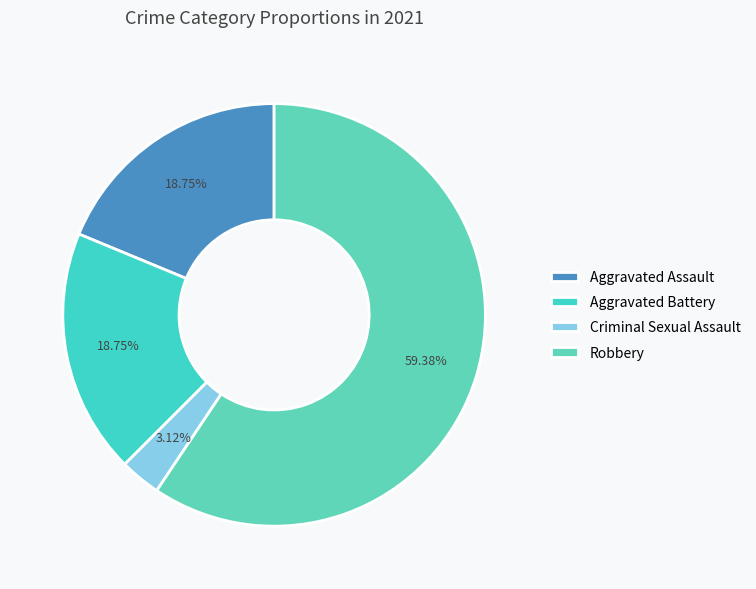

How many slices are in this pie chart?

4